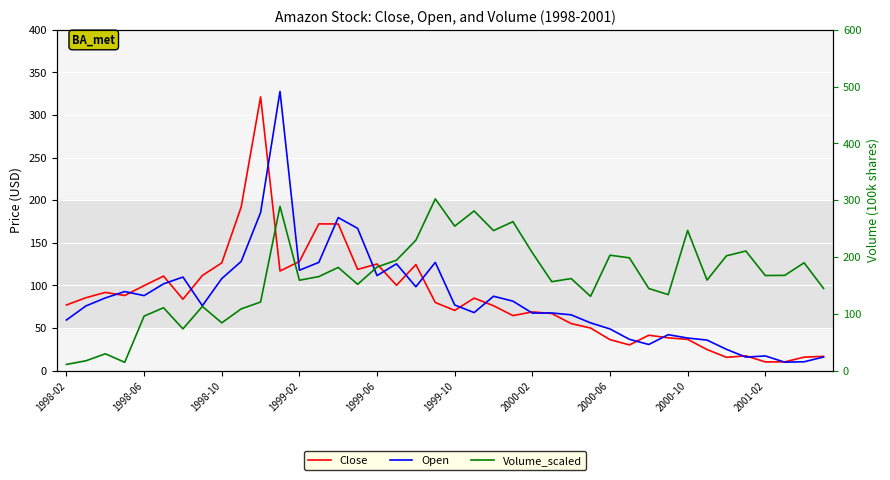

Which has a higher value, 36 or 14?

14